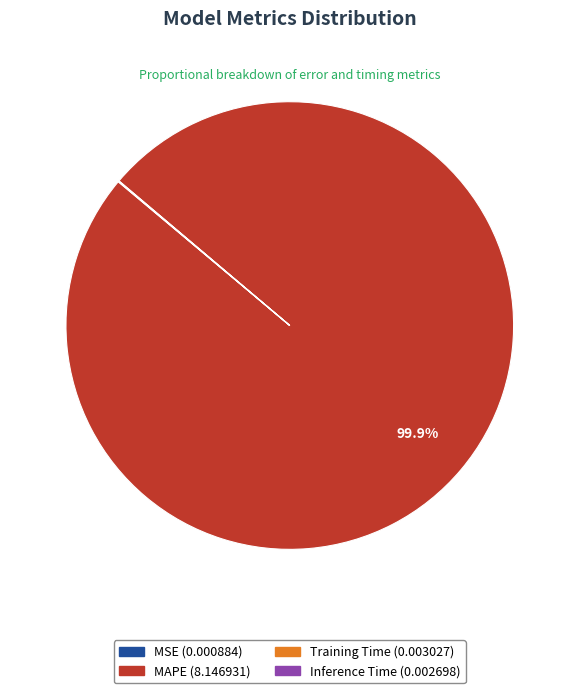

To the nearest percent, what portion does MAPE represent?

100%